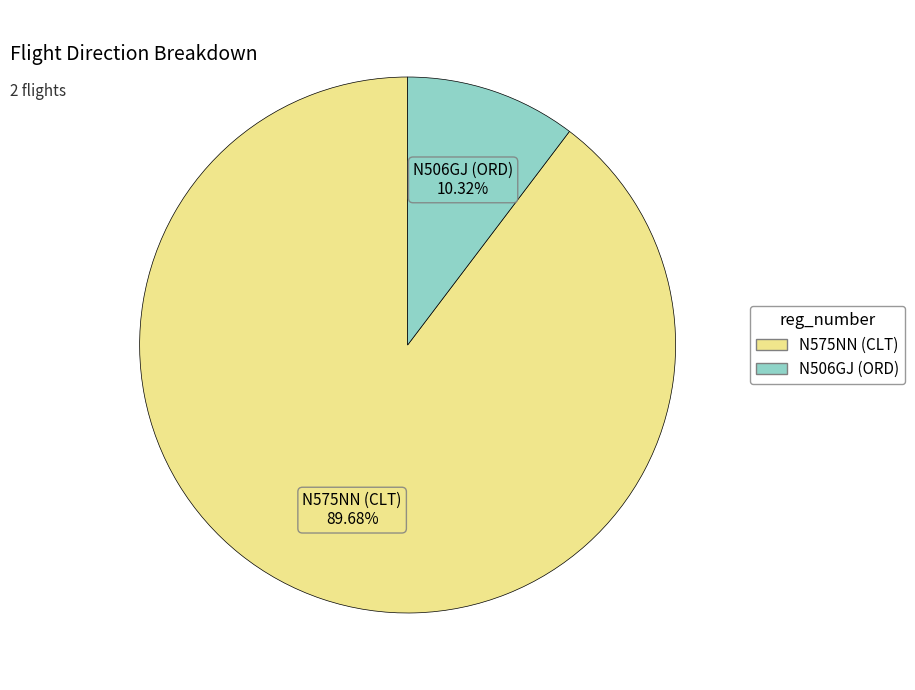

To the nearest percent, what is the difference between the N575NN (CLT) and N506GJ (ORD) slice percentages?

79%